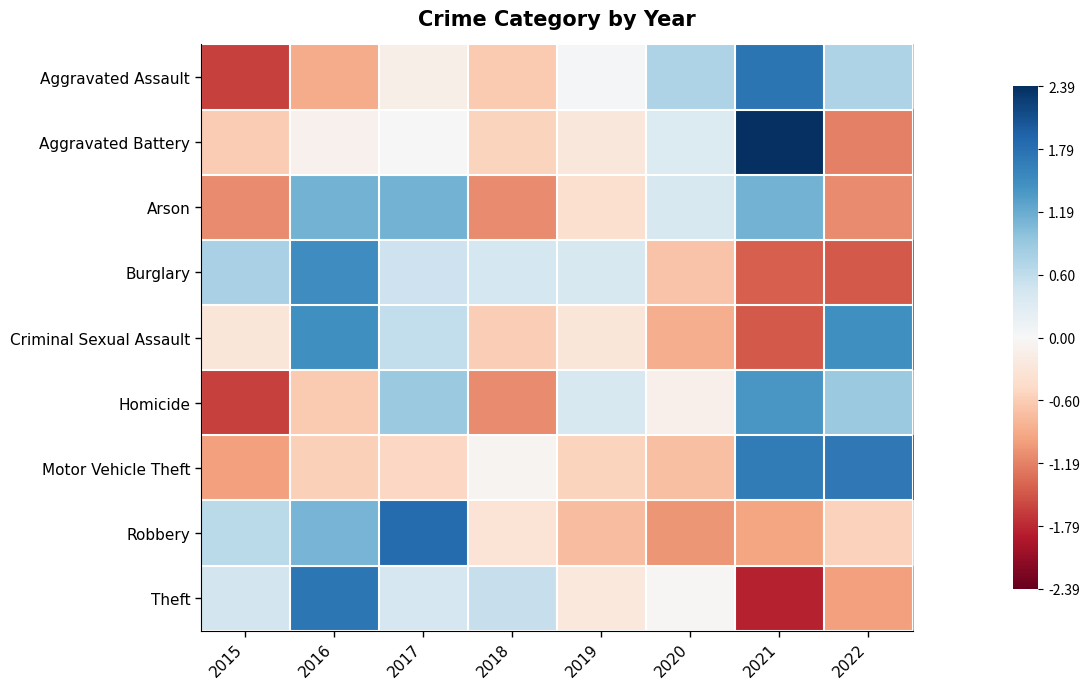

What is the maximum value shown in the chart?

2.4